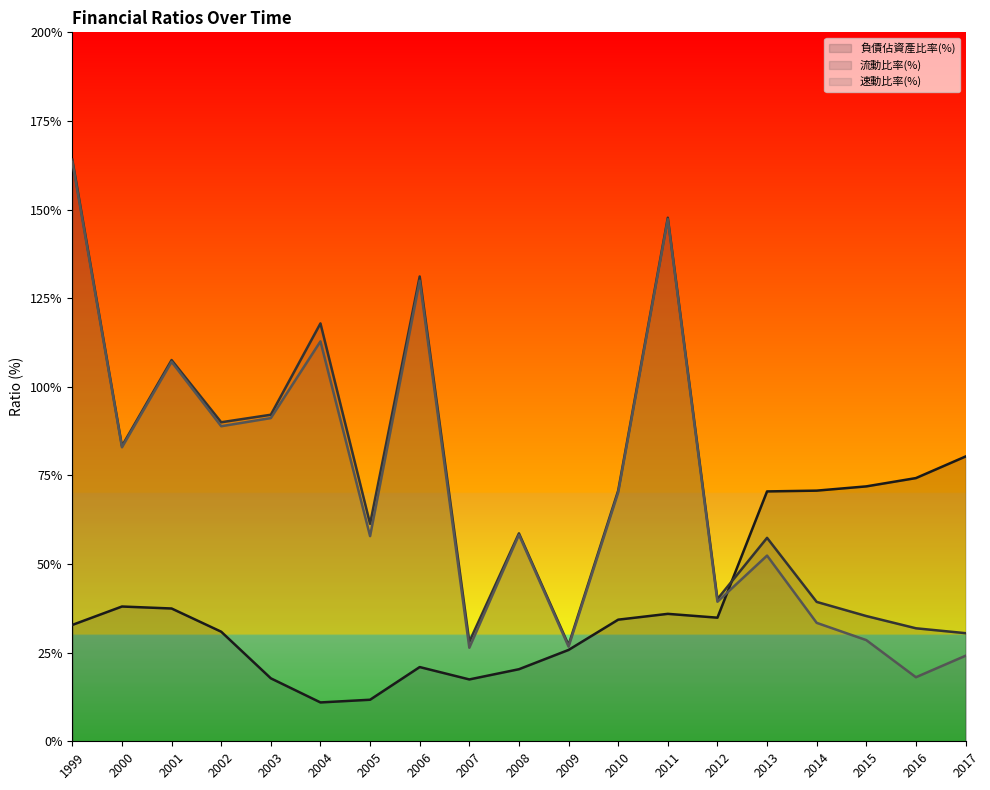

The value of 流動比率(%) at 2012 is 17.7. True or false?

False